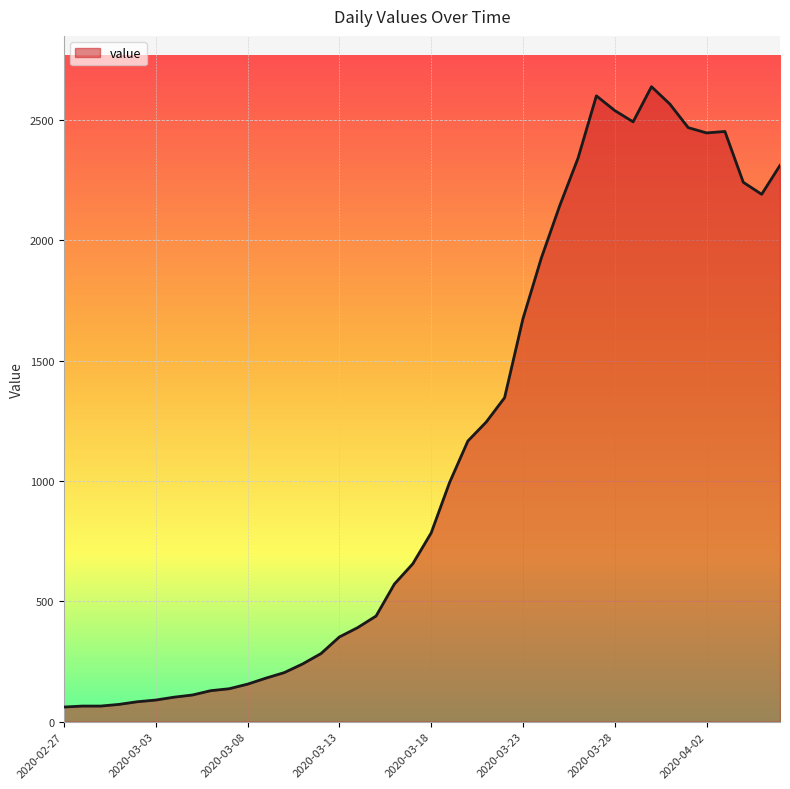

What is the maximum value shown in the chart?

2638